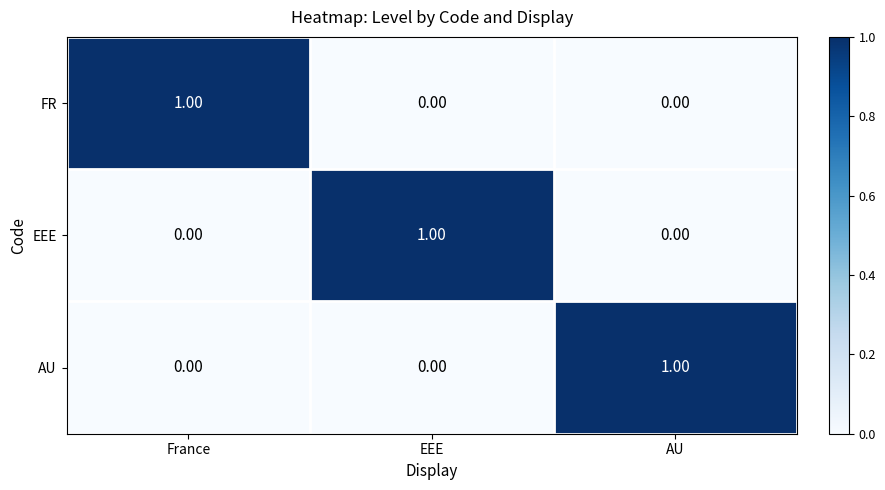

What is the total value across all series at EEE?

1